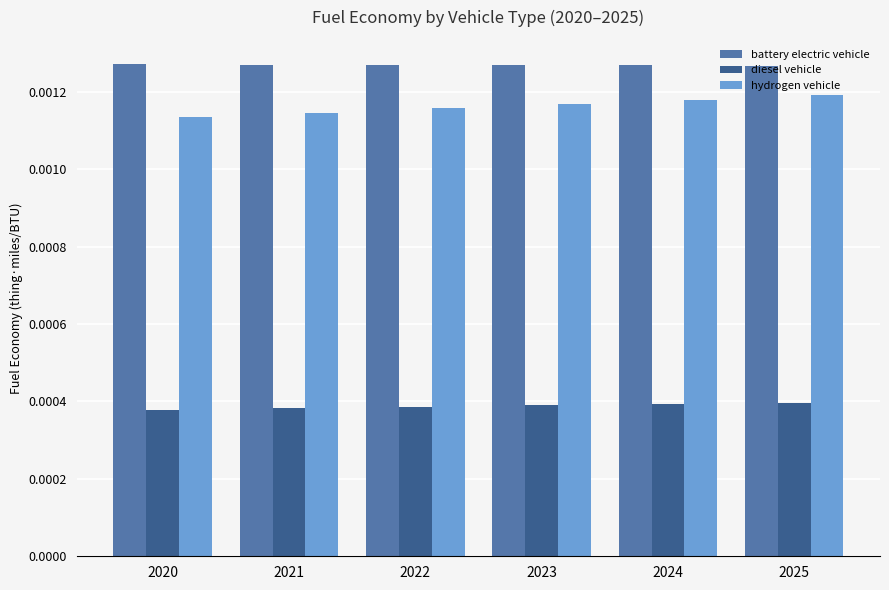

Which series has the largest total across all categories?

battery electric vehicle